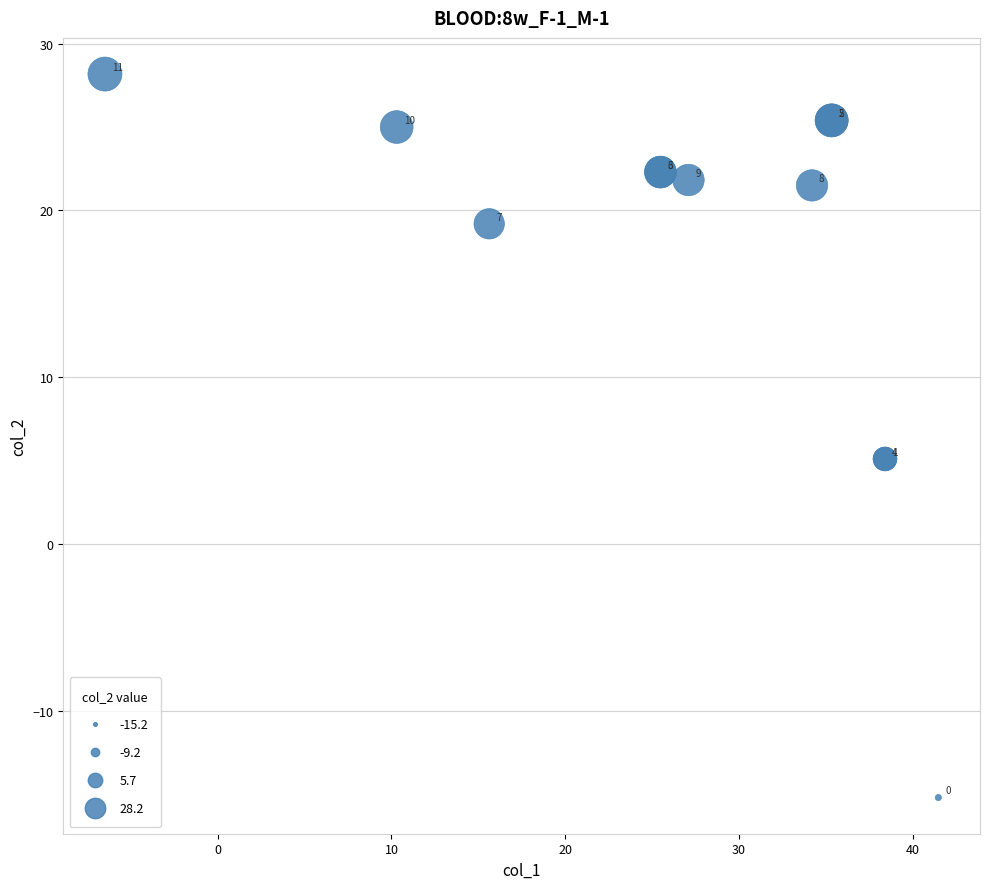

What Y value in the scatter plot is closest to 6?

5.1